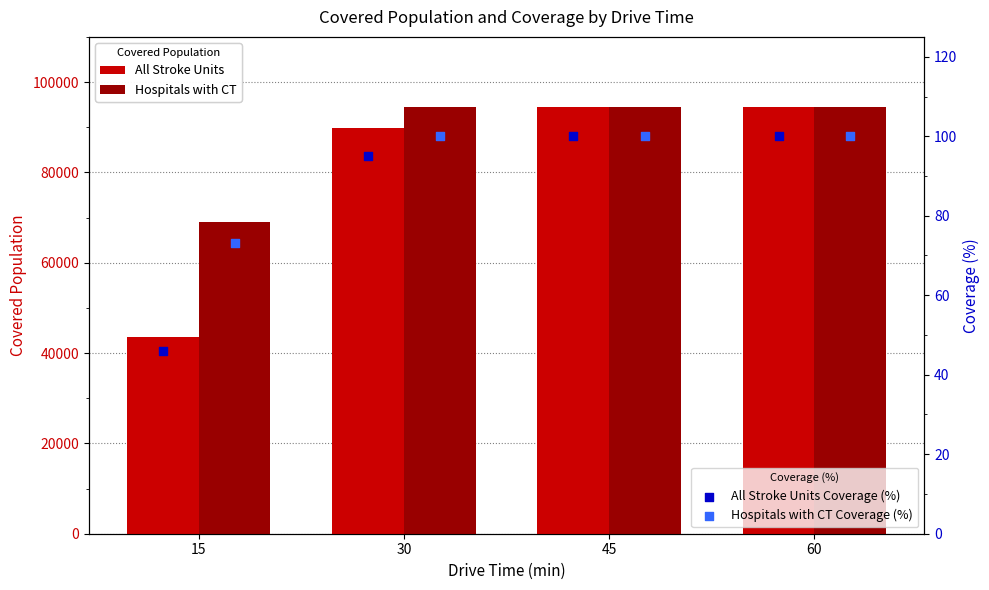

At which category is the sum across all series the highest?

45